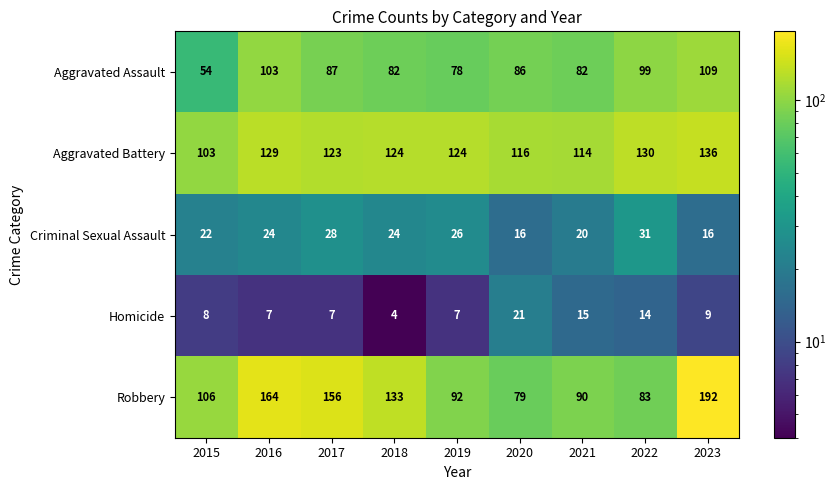

Between 2016 and 2018, which series saw the biggest shift?

Robbery